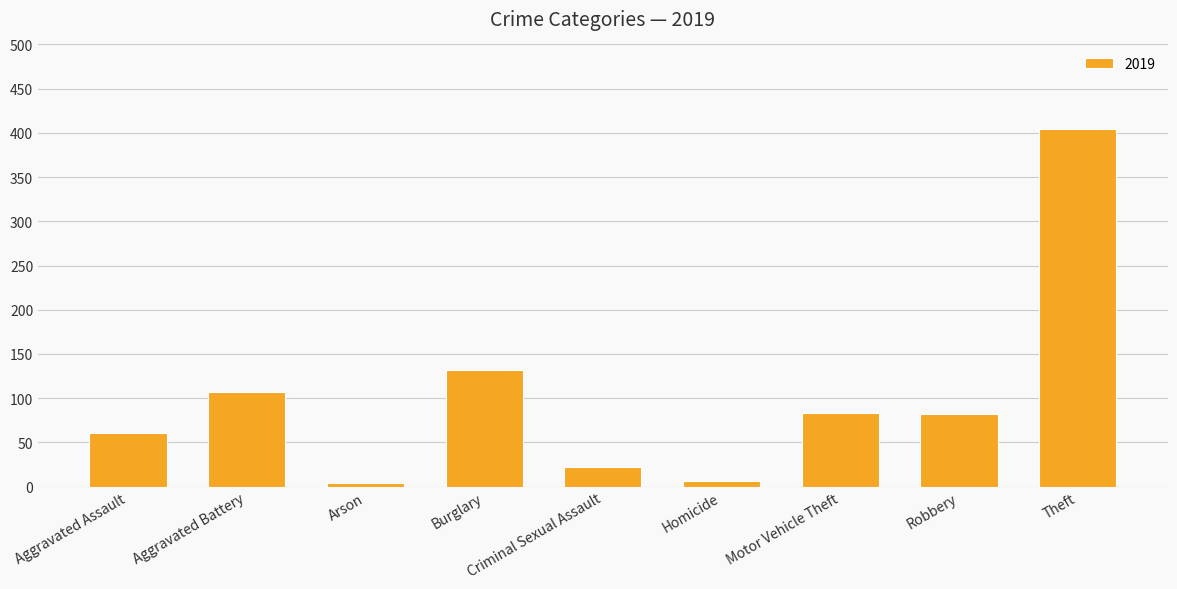

How many distinct data groups are displayed?

1